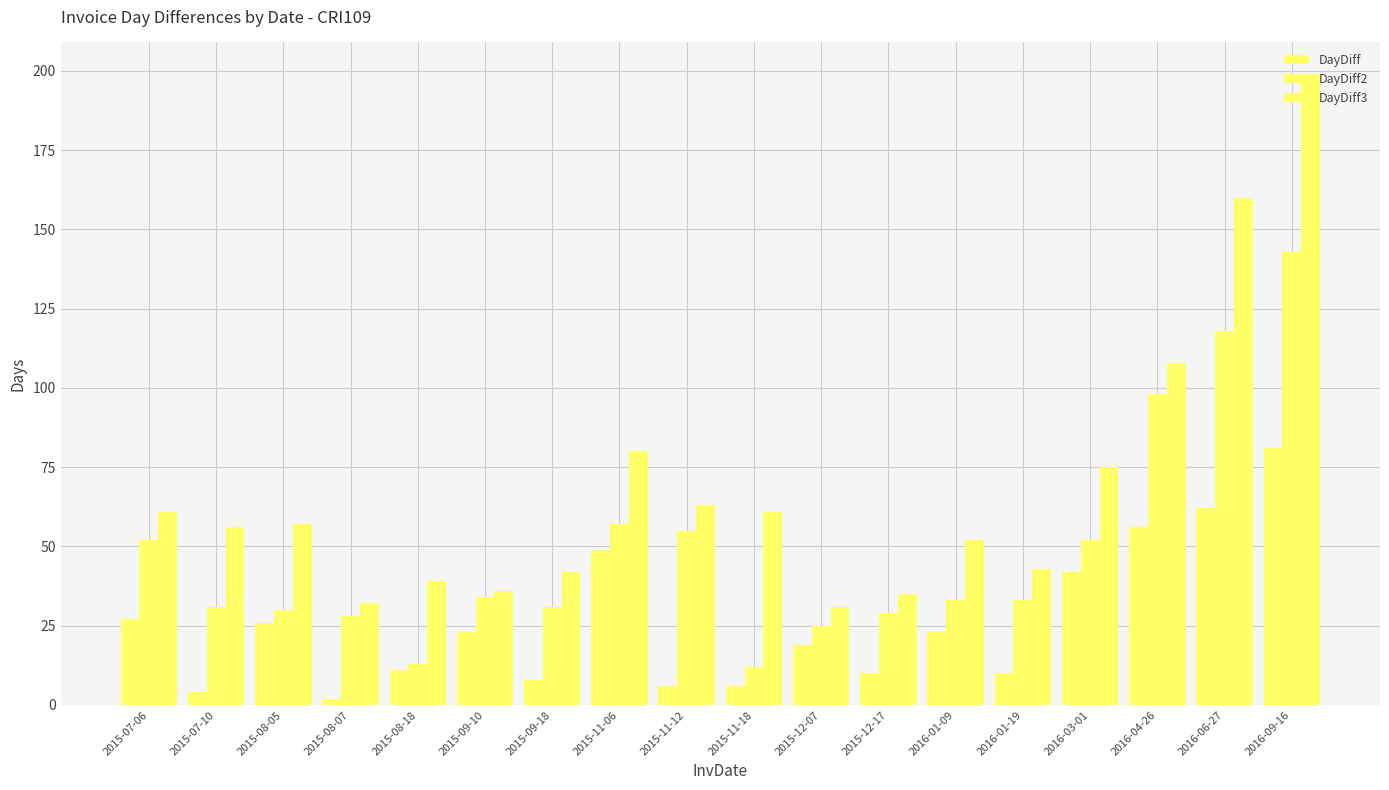

How many values in the DayDiff3 series are below 57?

9